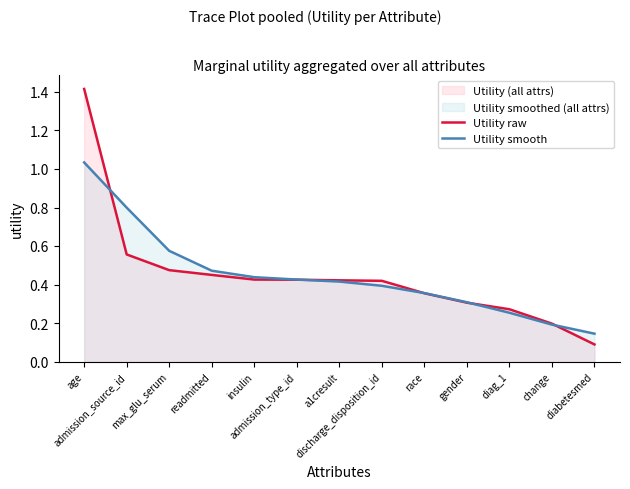

What is the label of the 3rd point from the left?

max_glu_serum